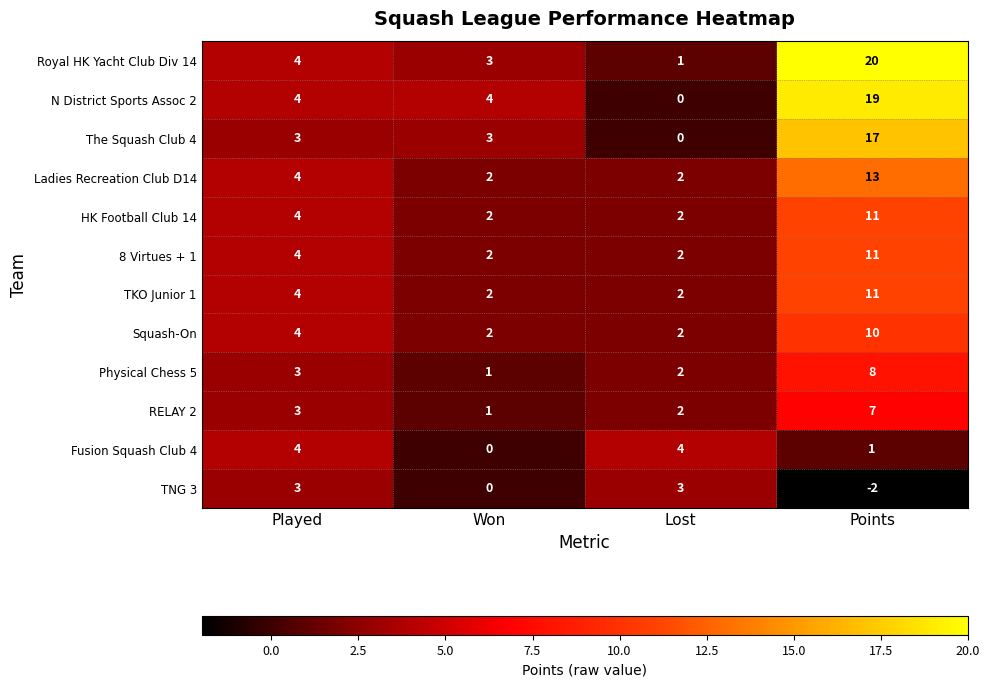

What is the maximum value shown in the chart?

20